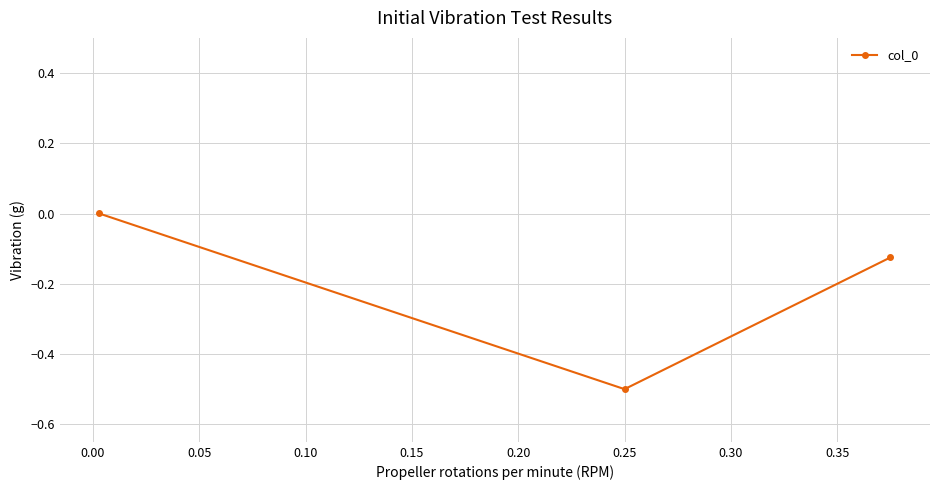

What is the smallest value displayed?

-0.5